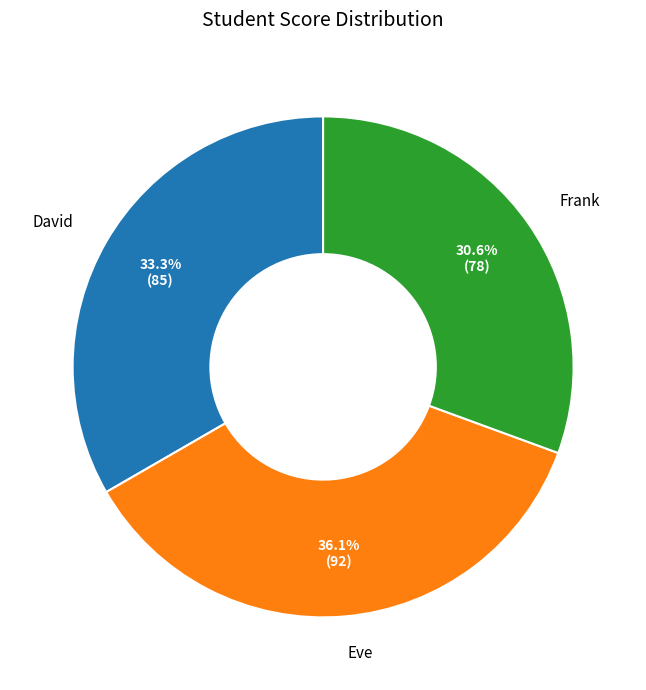

Is there any slice that represents more than half of the pie?

No